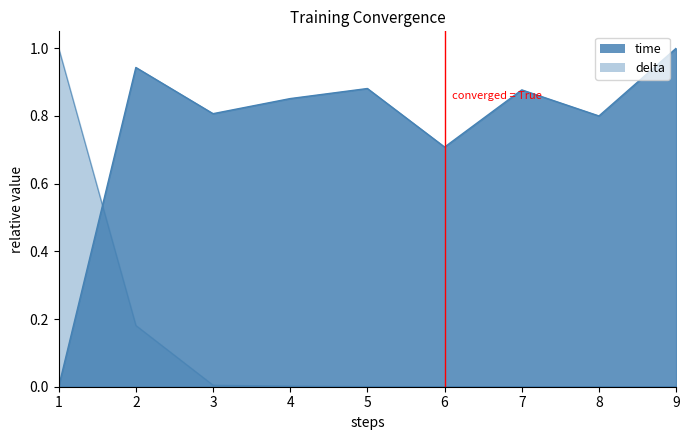

True or false: delta has more than 0 interior local peaks.

False